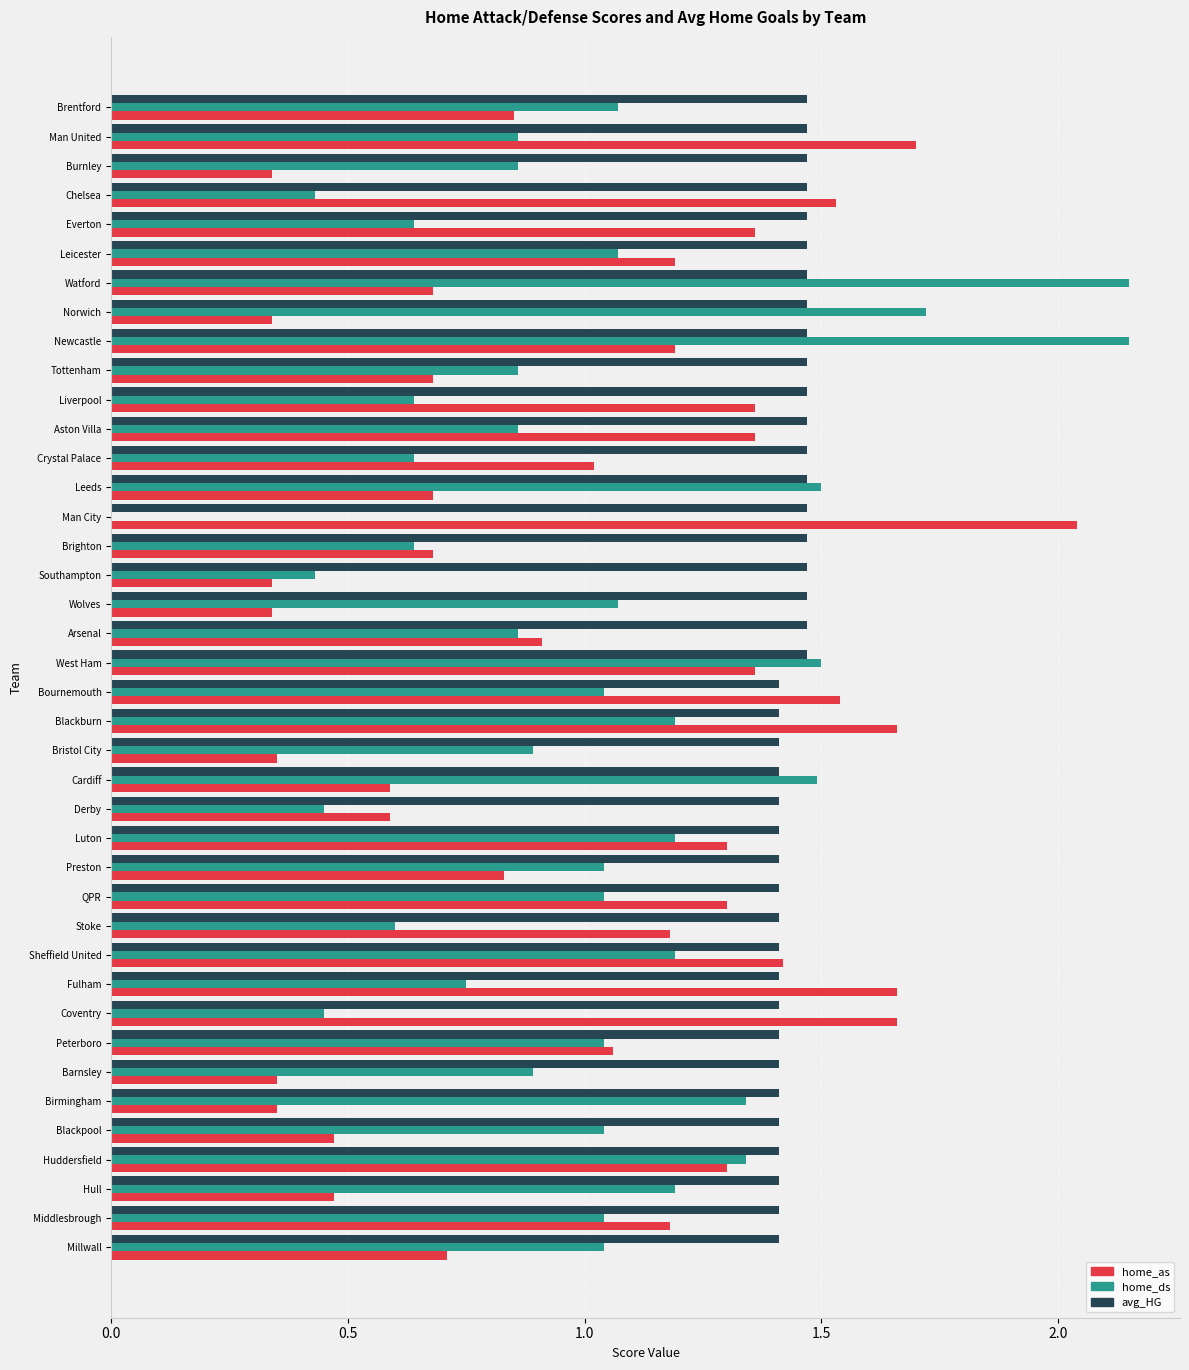

At which category is the sum across all series the highest?

Newcastle